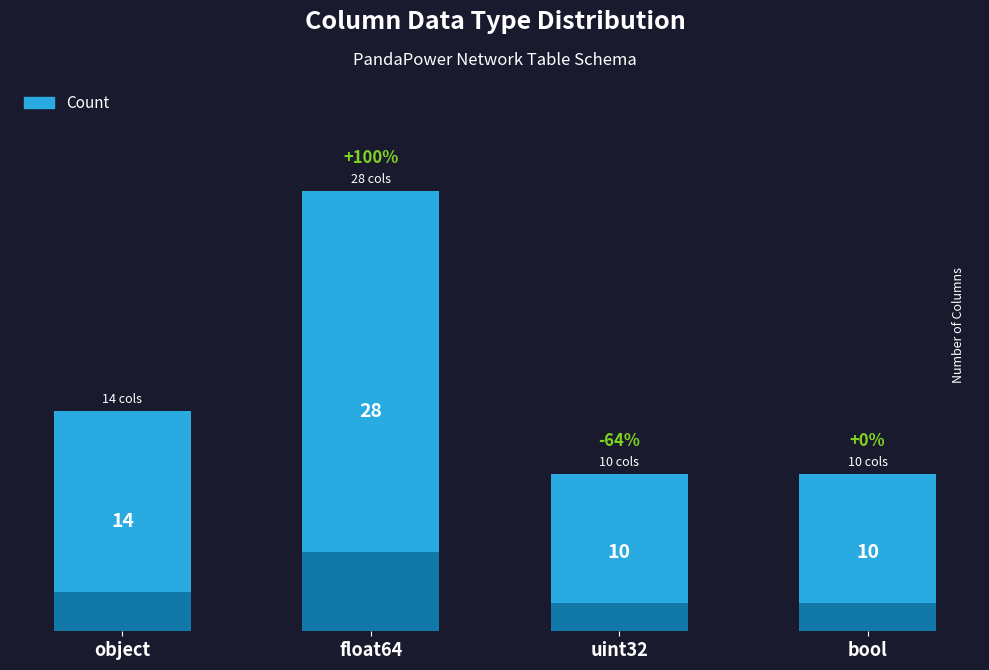

How many values are below 14?

2